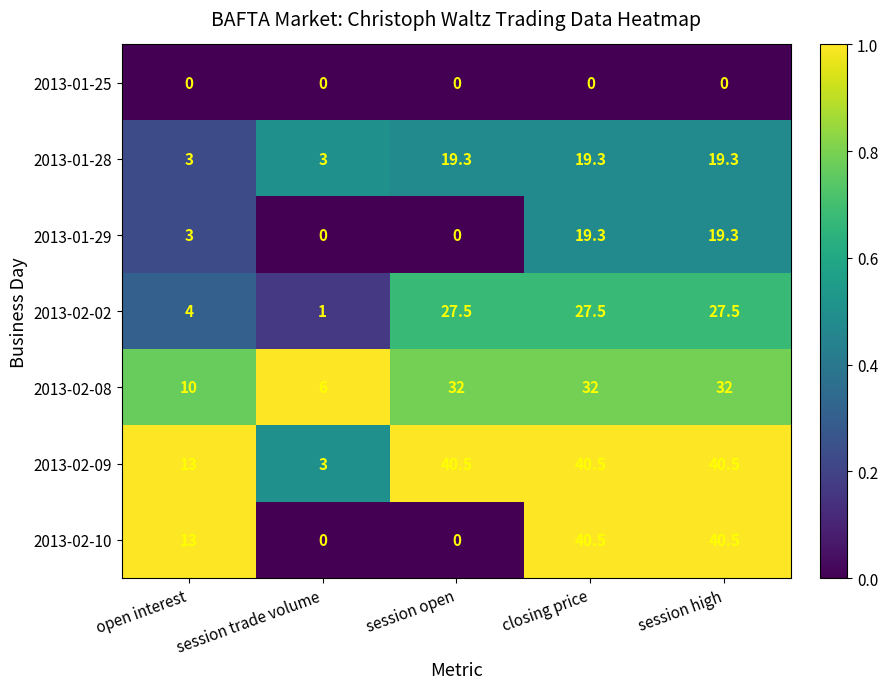

At which label is 2013-02-09 closest to 21?

open interest